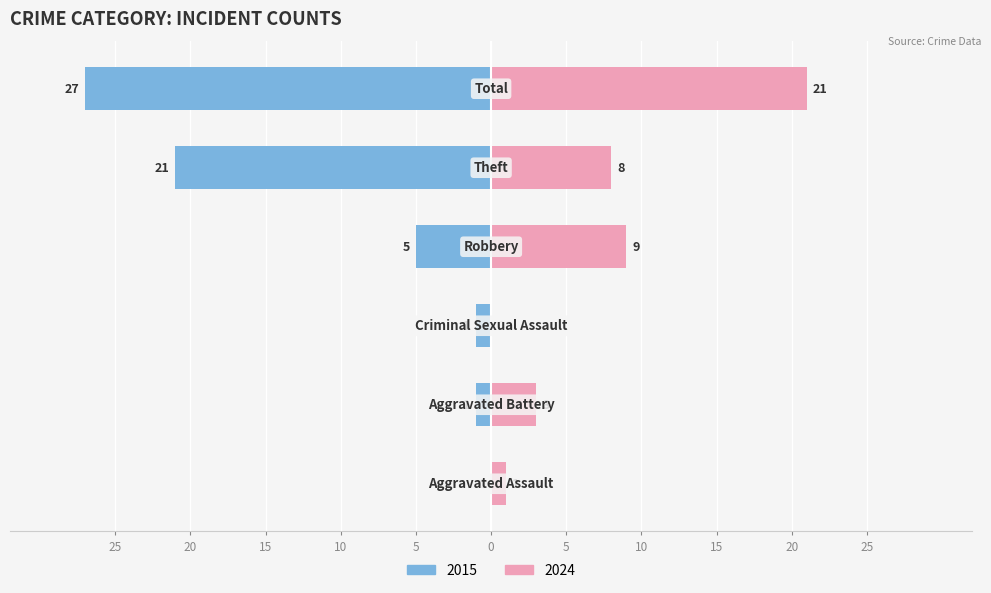

Rank the series at Robbery from lowest to highest value.

Left (earlier years), Right (later years)